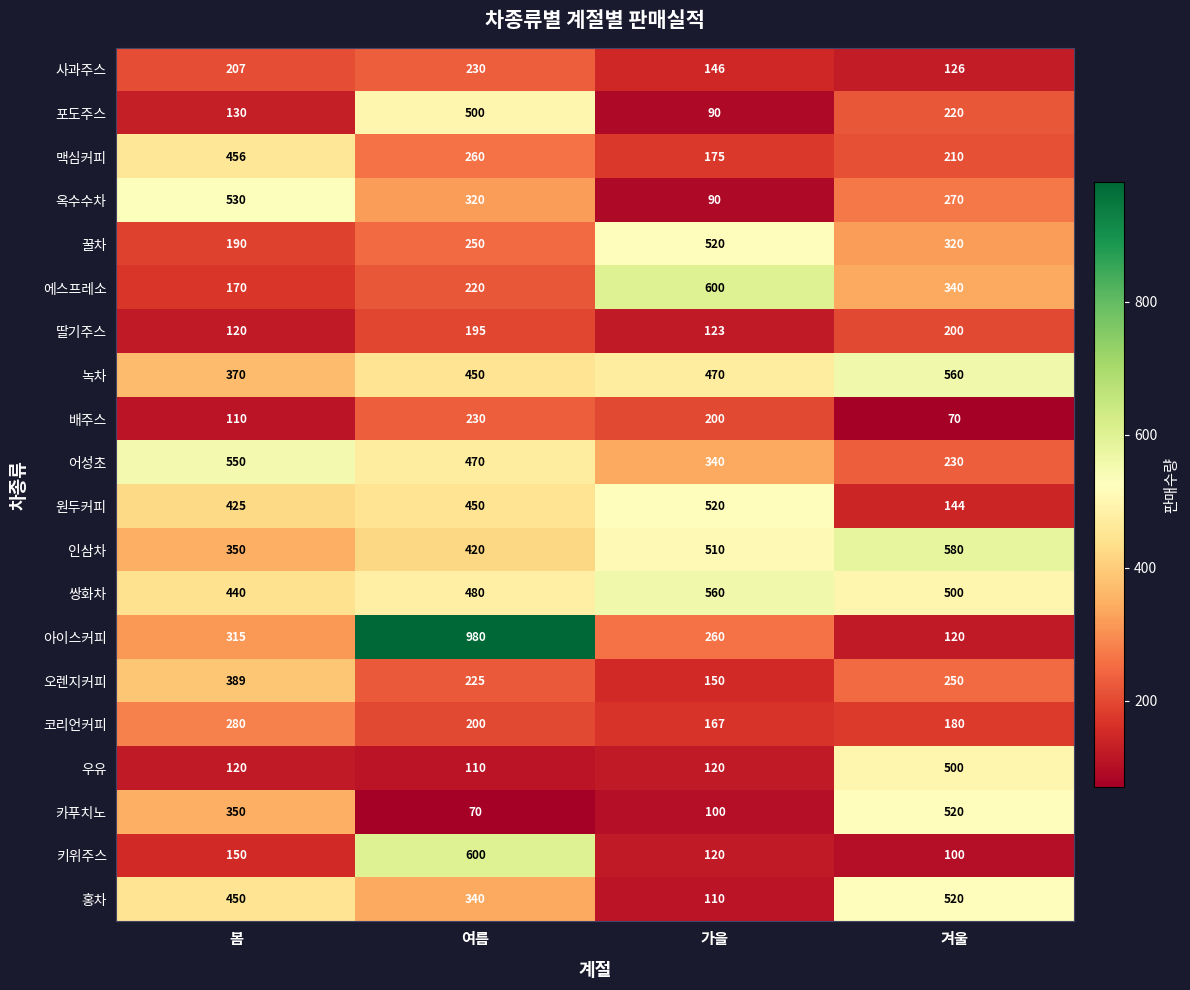

Which series changed the most between 봄 and 가을?

옥수수차